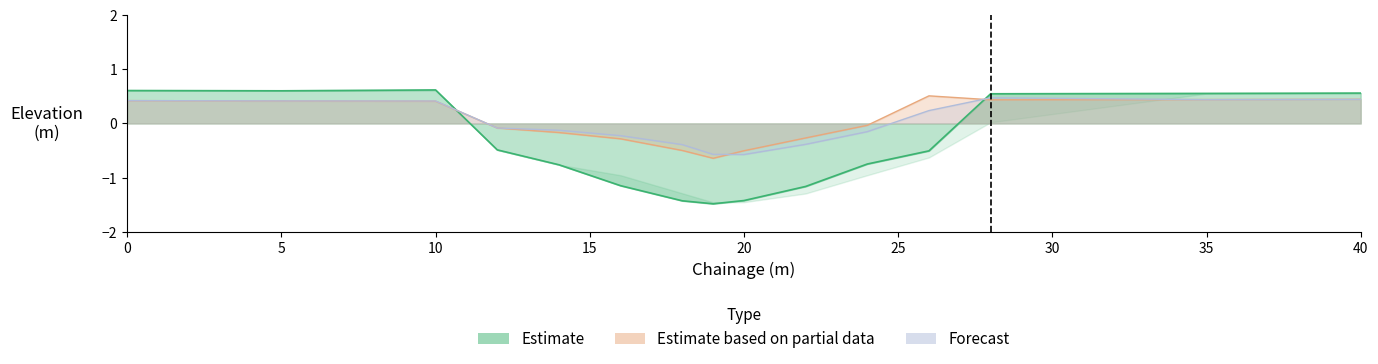

What is the maximum value shown in the chart?

0.6